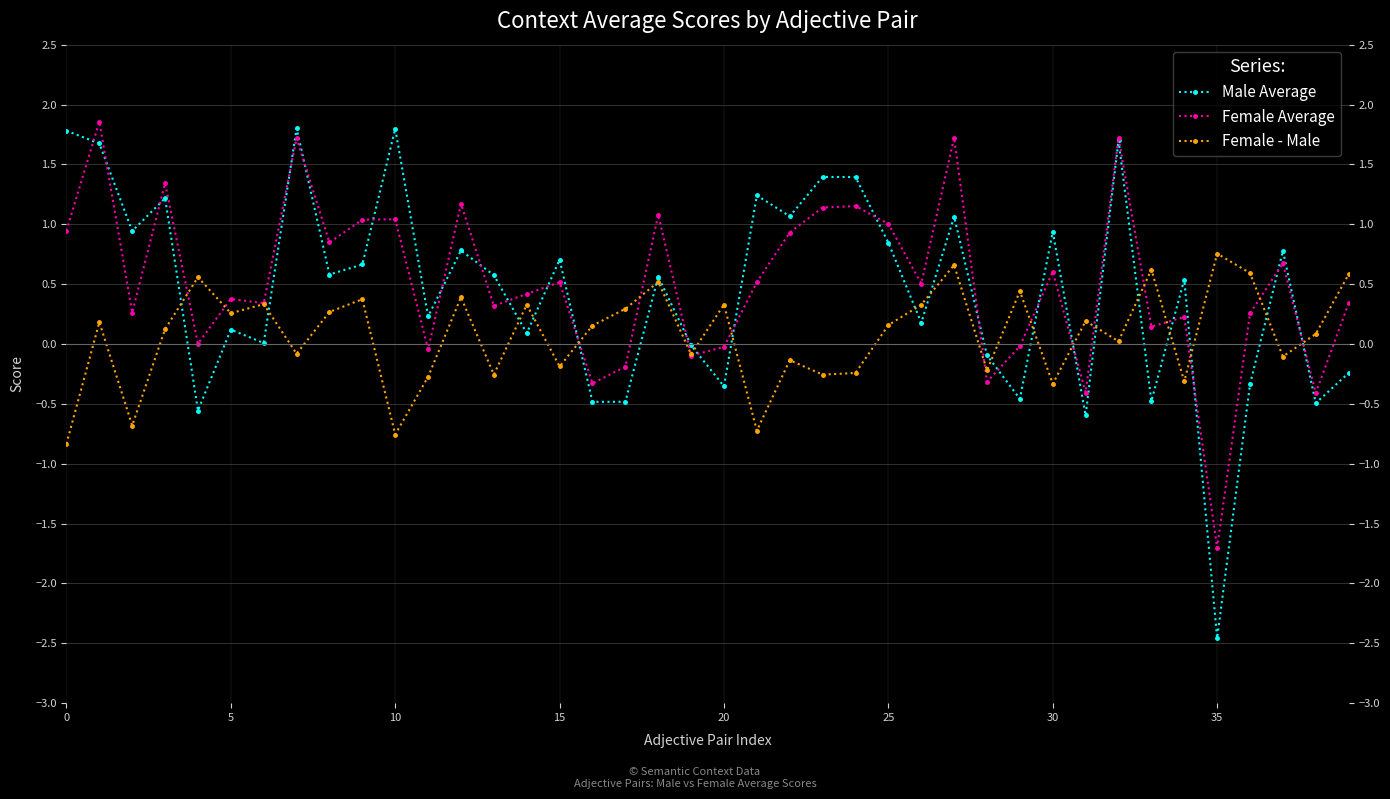

Reading right to left, what are all the values shown in this chart?

Male Average: -0.2	-0.5	0.8	-0.3	-2.5	0.5	-0.5	1.7	-0.6	0.9	-0.5	-0.1	1.1	0.2	0.8	1.4	1.4	1.1	1.2	-0.4	-0.0	0.6	-0.5	-0.5	0.7	0.1	0.6	0.8	0.2	1.8	0.7	0.6	1.8	0.0	0.1	-0.6	1.2	0.9	1.7	1.8
Female Average: 0.3	-0.4	0.7	0.3	-1.7	0.2	0.1	1.7	-0.4	0.6	-0.0	-0.3	1.7	0.5	1.0	1.2	1.1	0.9	0.5	-0.0	-0.1	1.1	-0.2	-0.3	0.5	0.4	0.3	1.2	-0.0	1.0	1.0	0.8	1.7	0.3	0.4	0.0	1.3	0.3	1.9	0.9
Female - Male: 0.6	0.1	-0.1	0.6	0.8	-0.3	0.6	0.0	0.2	-0.3	0.4	-0.2	0.7	0.3	0.2	-0.2	-0.3	-0.1	-0.7	0.3	-0.1	0.5	0.3	0.2	-0.2	0.3	-0.3	0.4	-0.3	-0.8	0.4	0.3	-0.1	0.3	0.3	0.6	0.1	-0.7	0.2	-0.8